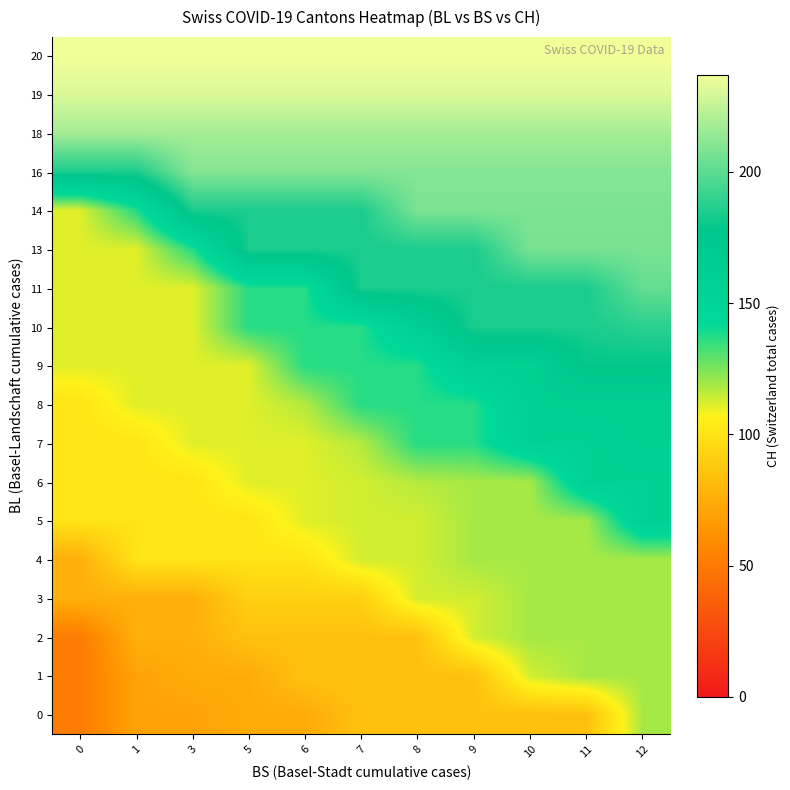

How many categories are shown in the chart?

11